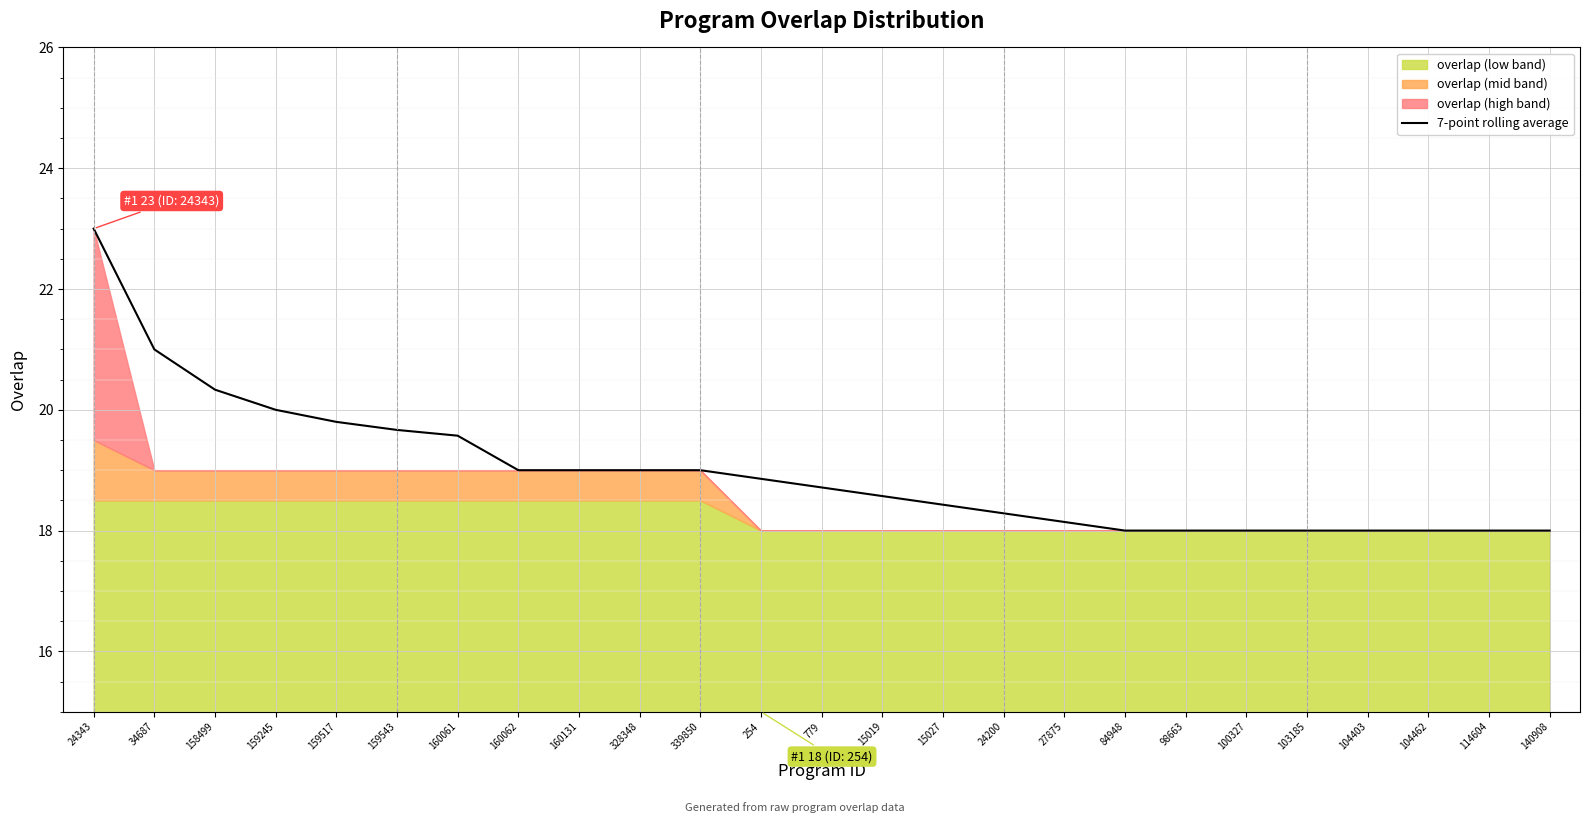

Rank the categories by value from lowest to highest.

84948, 98663, 100327, 103185, 104403, 104462, 114604, 140908, 27875, 24200, 15027, 15019, 779, 254, 160062, 160131, 328348, 339850, 160061, 159543, 159517, 159245, 158499, 34687, 24343